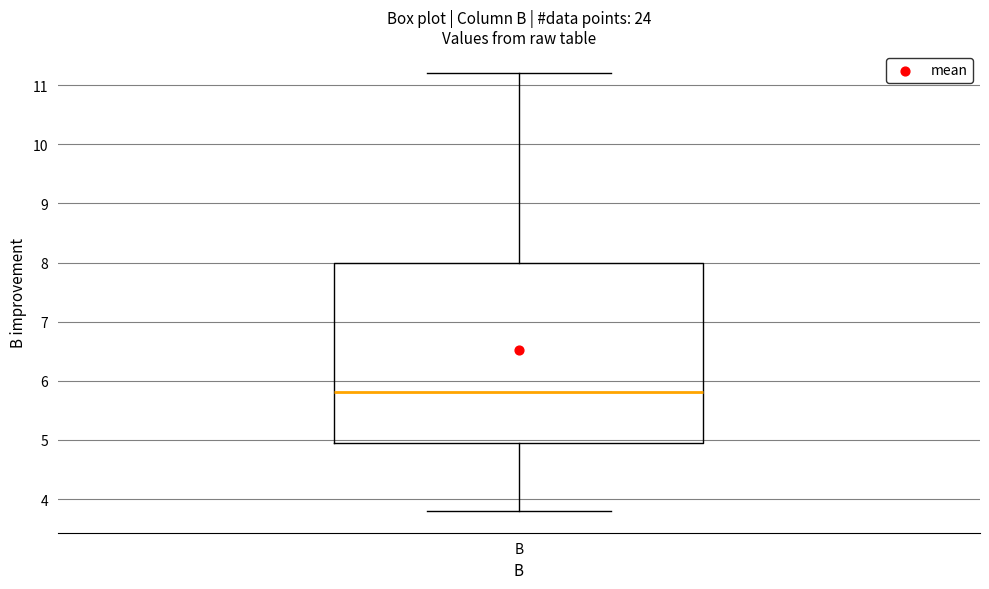

Read this box plot against the y-axis: the position of the median line, the range covered by the box, and the ends of both whiskers. The values are not printed on the chart, so give them approximately, as read against the axis.

median 5.8, box 5.0 to 8.0, whiskers 3.8 to 11.2